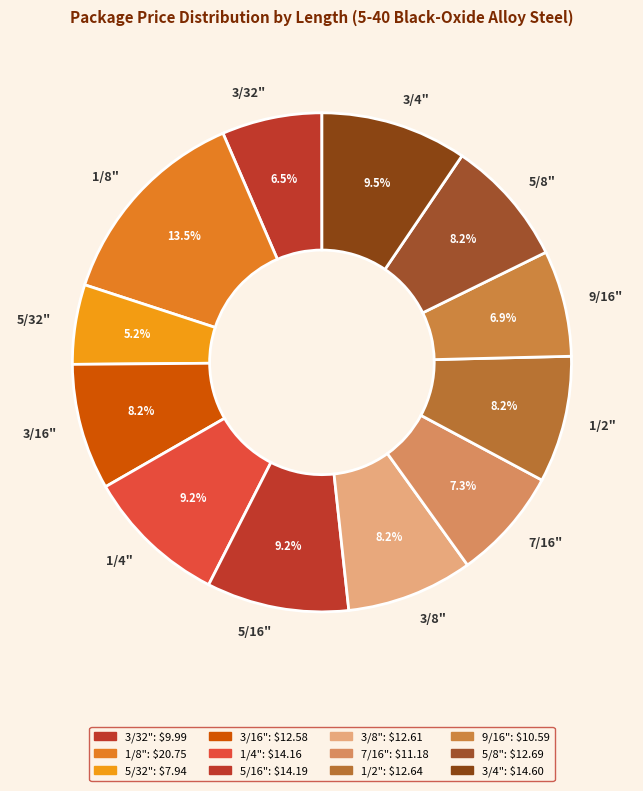

Does any single category account for the majority?

No